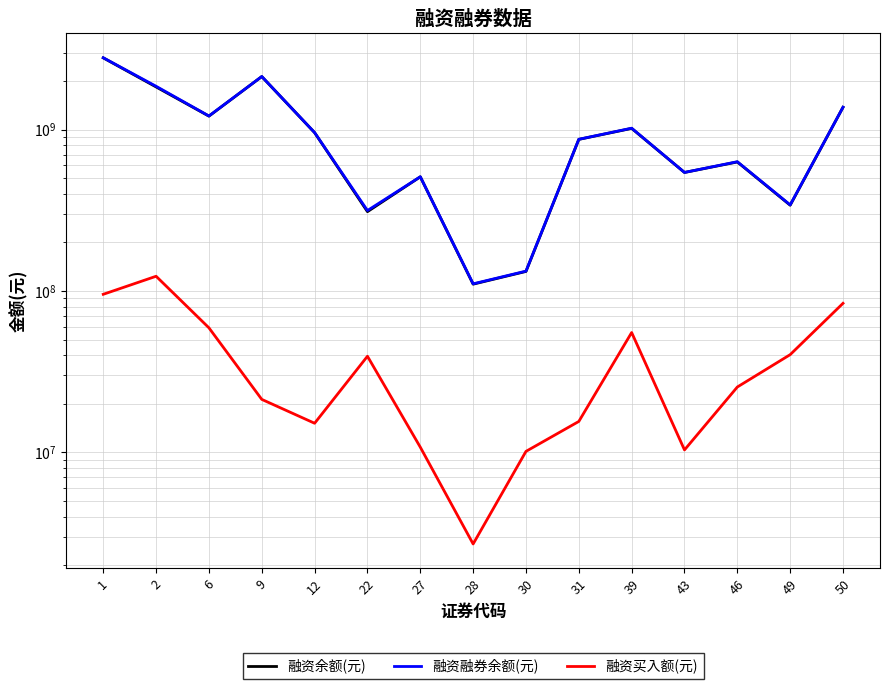

Where is the first local maximum for 融资余额(元)?

9